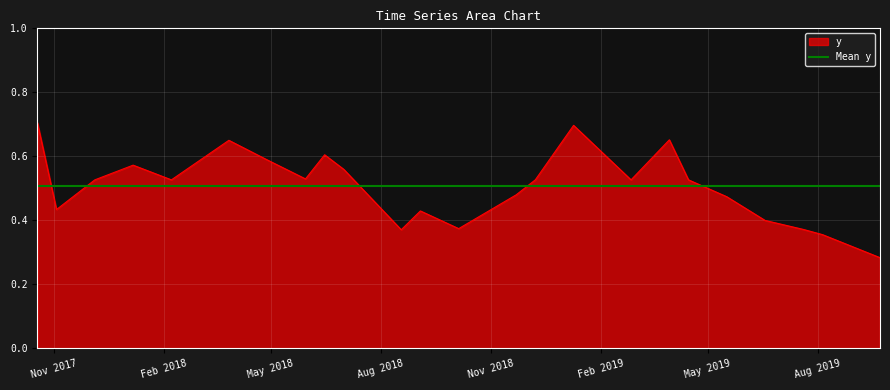

What is the sum of all values?

12.2